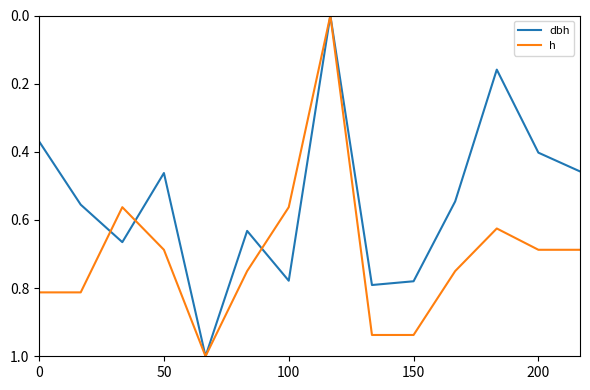

What is the maximum value shown in the chart?

1.0